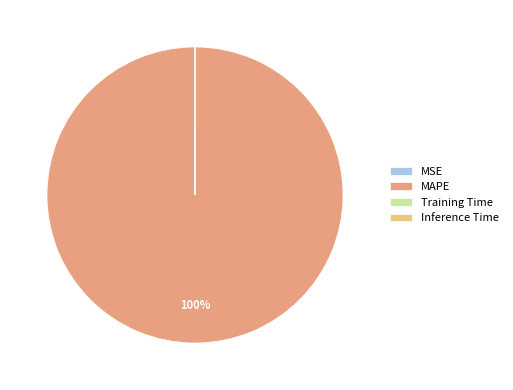

The MAPE slice represents 100% of the pie. True or false?

True